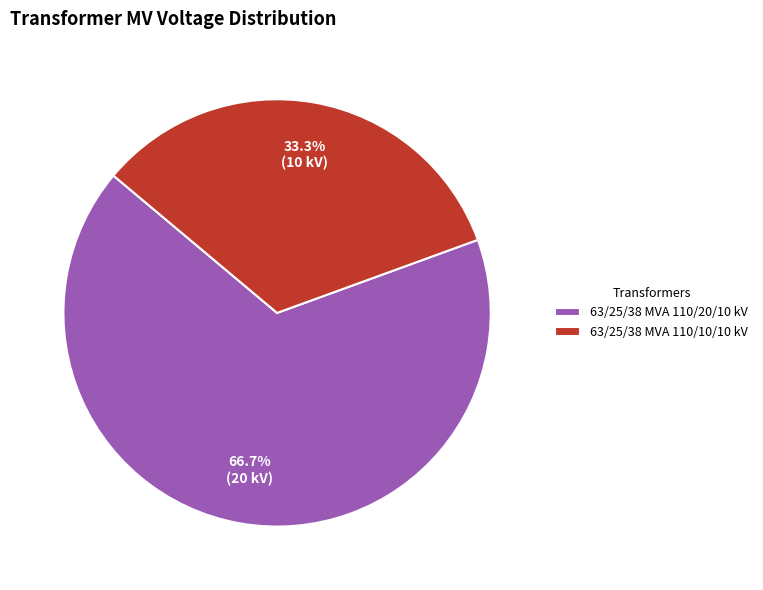

Does 63/25/38 MVA 110/20/10 kV account for over 50% of the chart?

Yes